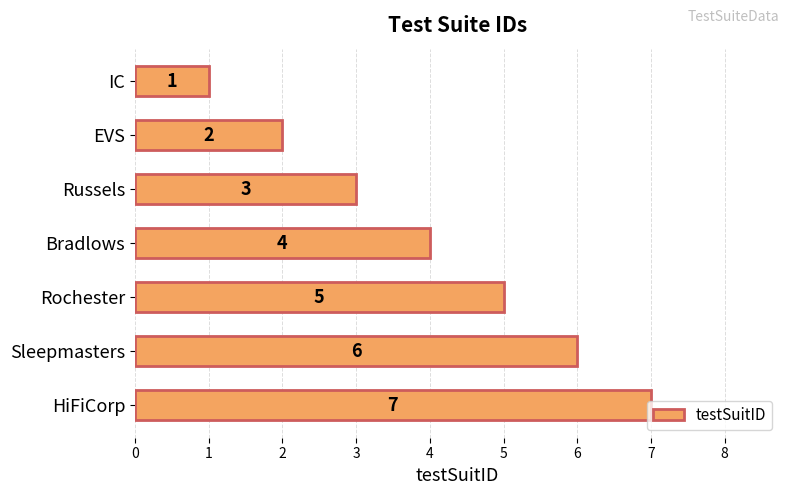

Rank the categories by value from lowest to highest.

IC, EVS, Russels, Bradlows, Rochester, Sleepmasters, HiFiCorp